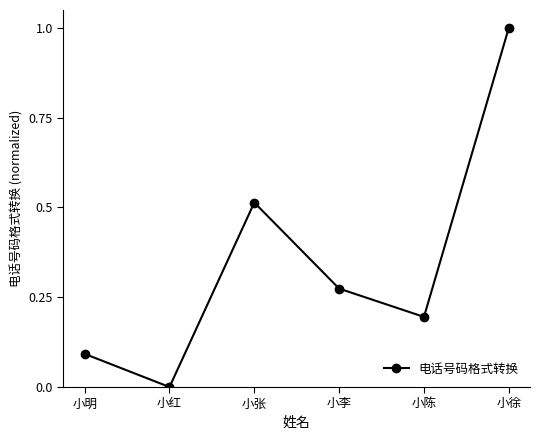

Which label corresponds to the largest value in the chart?

小徐